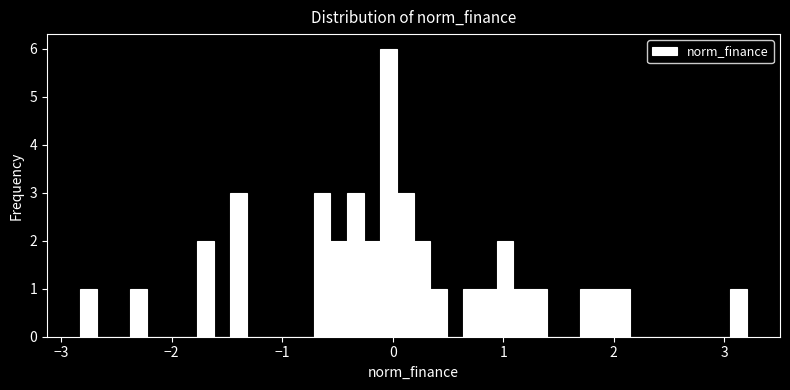

Around what value on the x-axis is the tallest bar? Give the approximate position of its centre, as read against the axis.

0.0